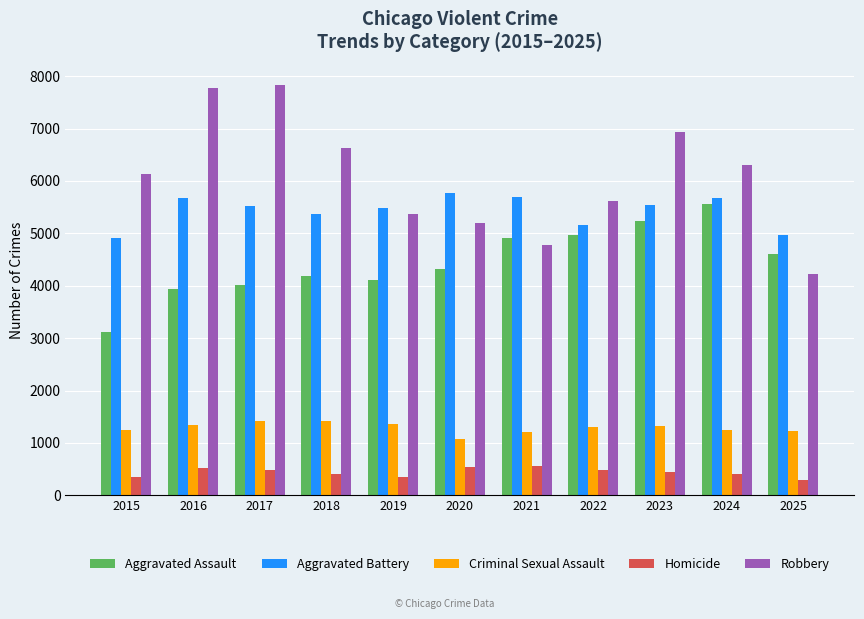

What is the total value across all series at 2022?

17537